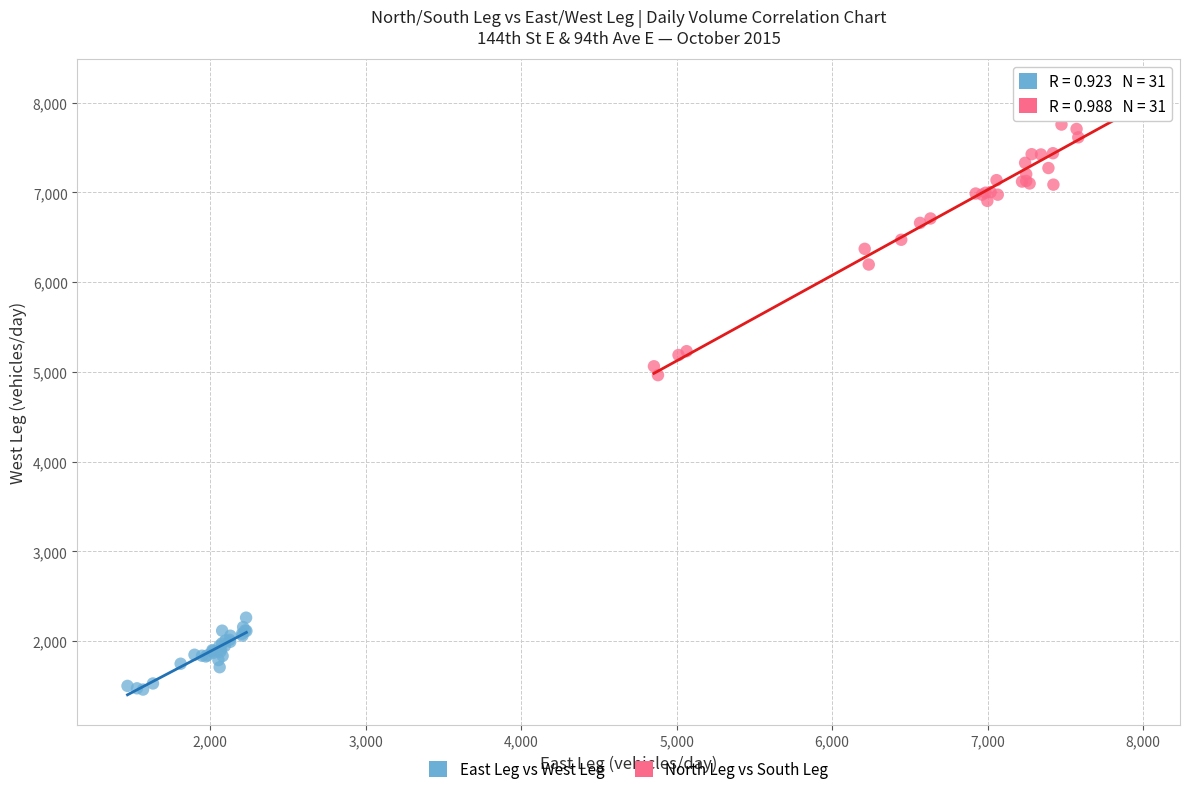

What are all the series names shown in the legend?

East Leg vs West Leg, North Leg vs South Leg